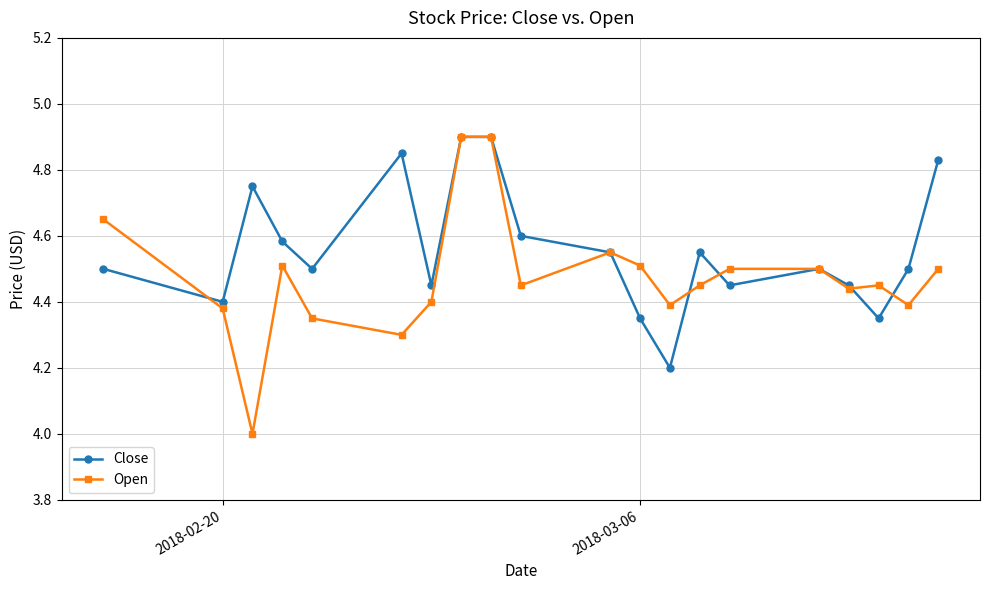

Which series has the largest total across all categories?

Close